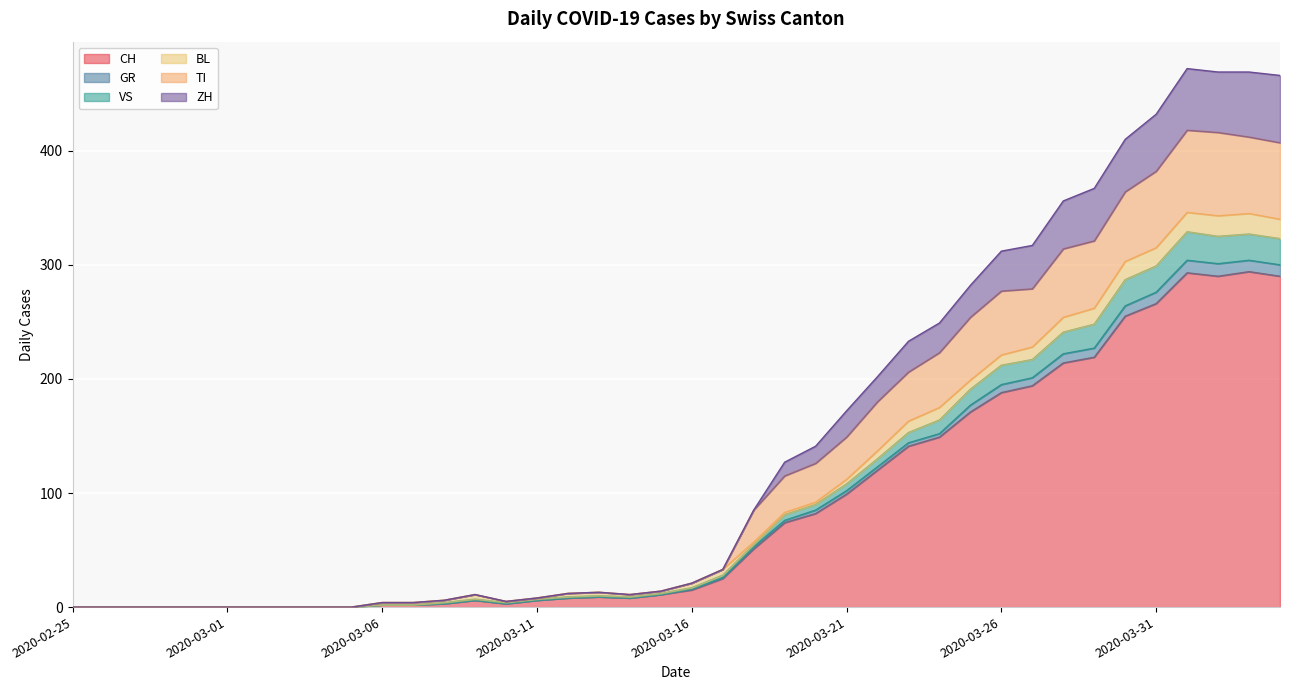

True or false: ZH and VS cross at least once.

False